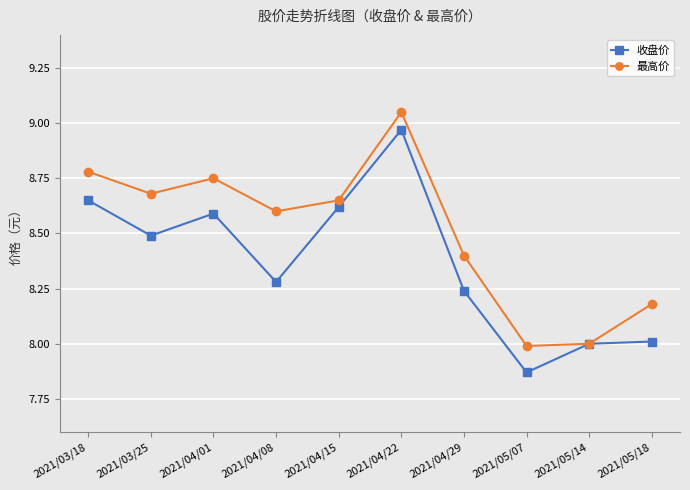

What is the label of the 3rd point from the right?

2021/05/07